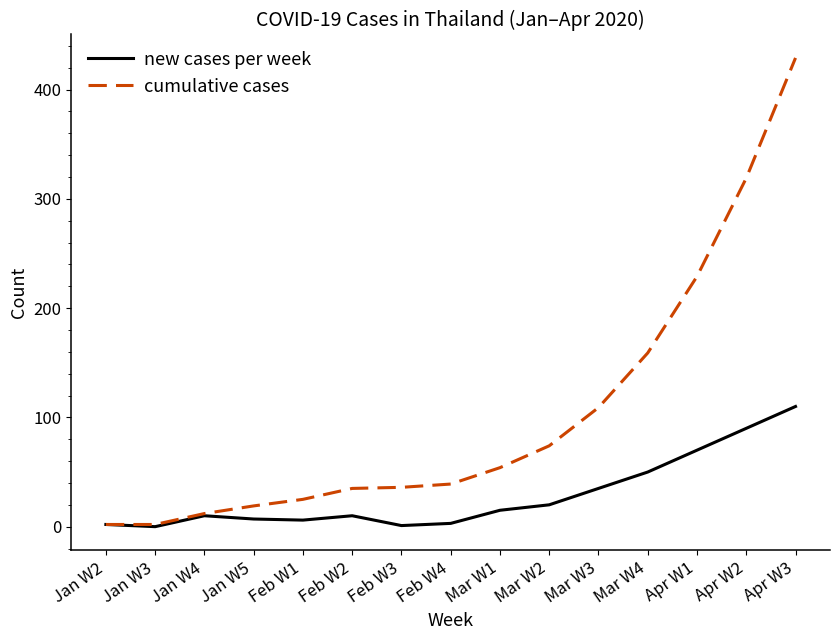

At Feb W2, list the series in order from largest to smallest.

cumulative cases, new cases per week